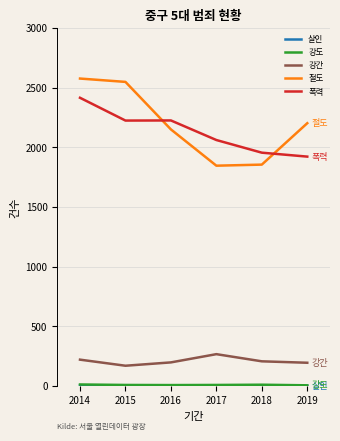

Does the chart display data point markers on the line(s)?

No